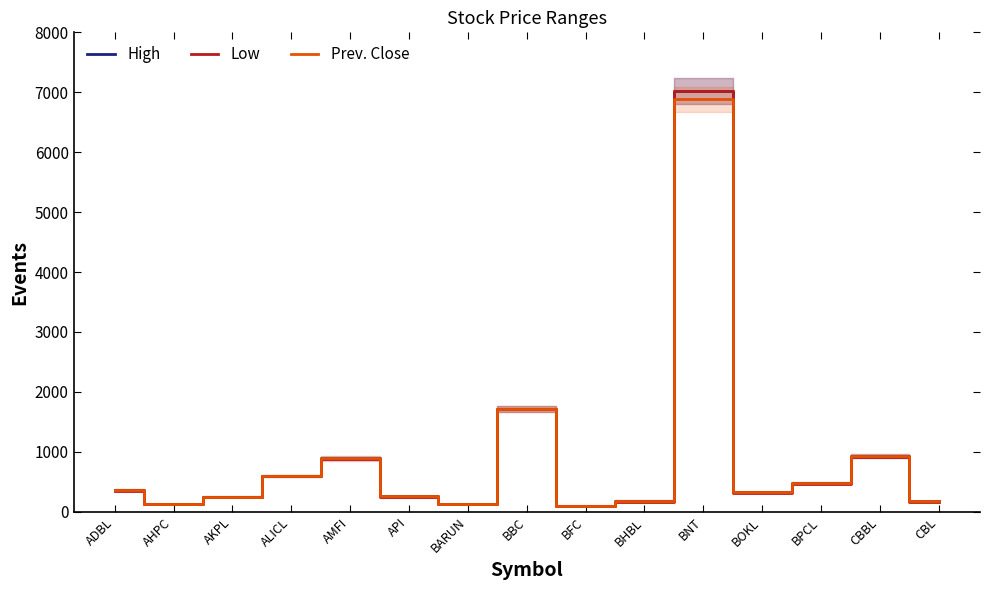

What is the maximum value for Low?

7022